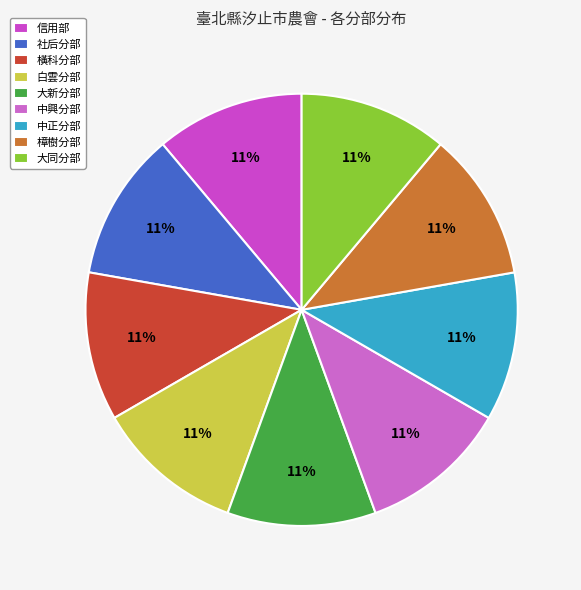

Between 橫科分部 and 大同分部, which is larger?

大同分部